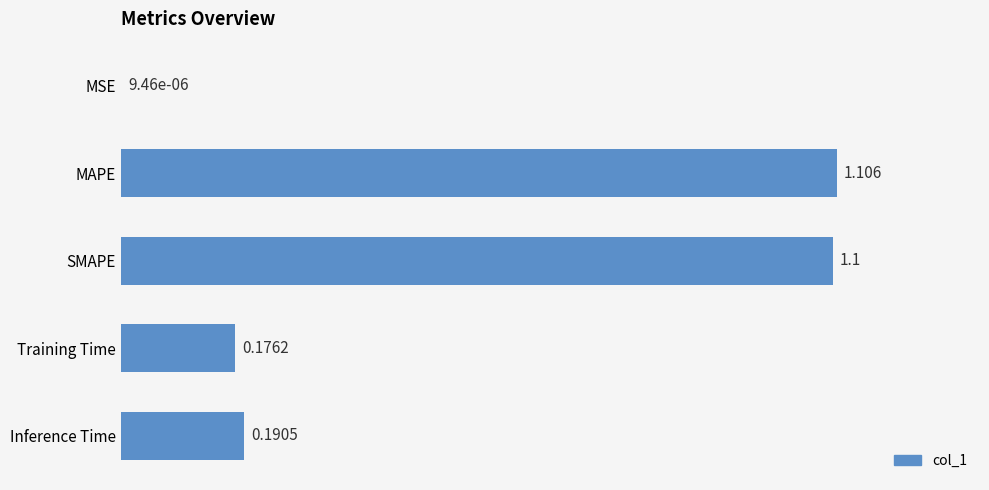

Which has a higher value, MSE or Training Time?

Training Time